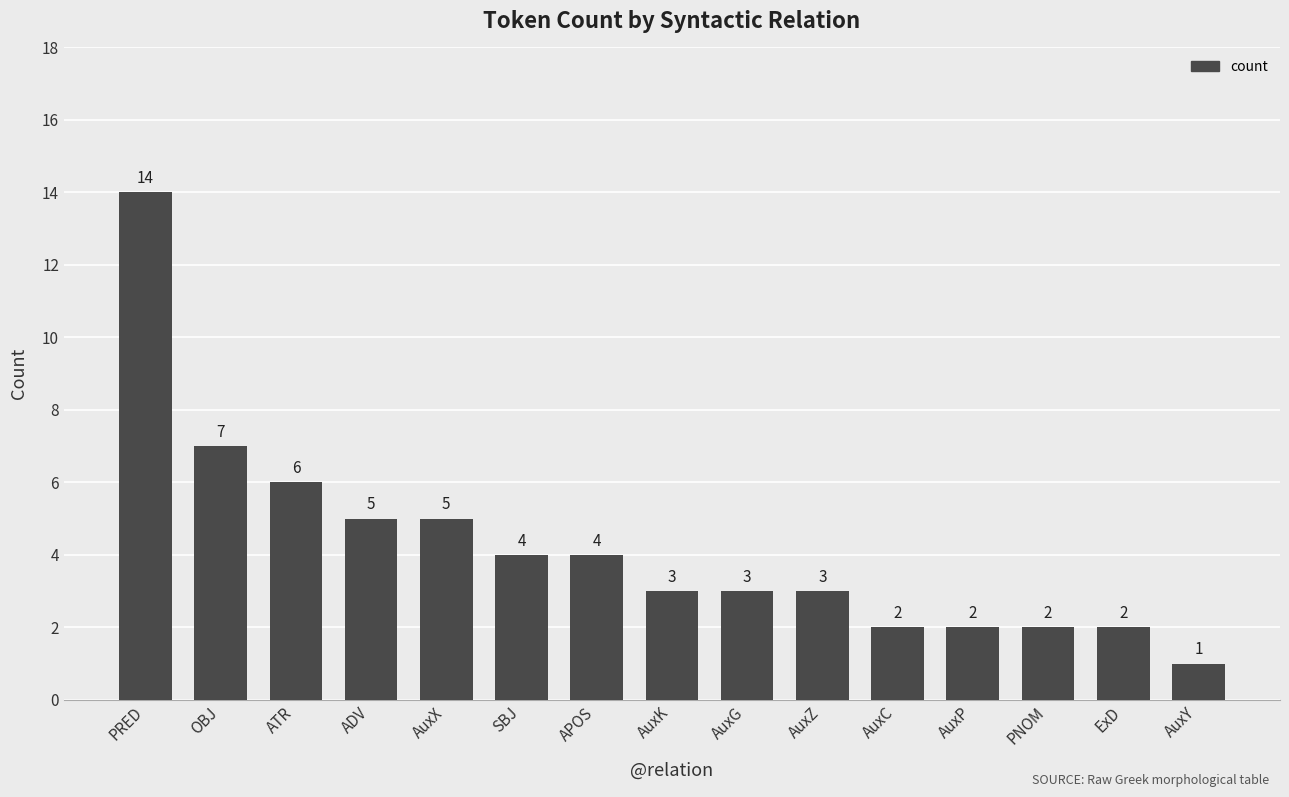

How many values are below 3?

5